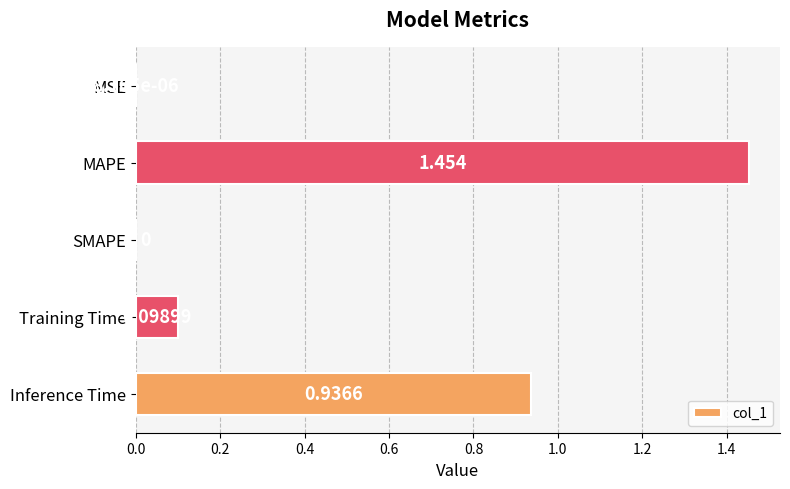

Between MSE and Inference Time, which is larger?

Inference Time